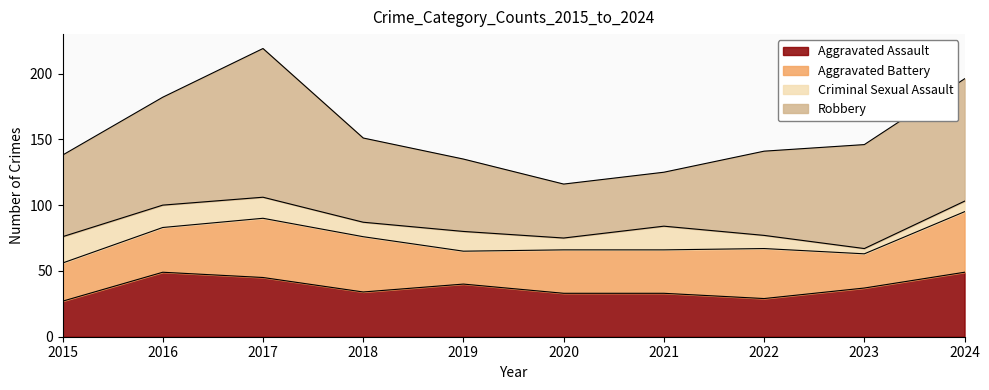

What is the maximum value for Aggravated Assault?

49